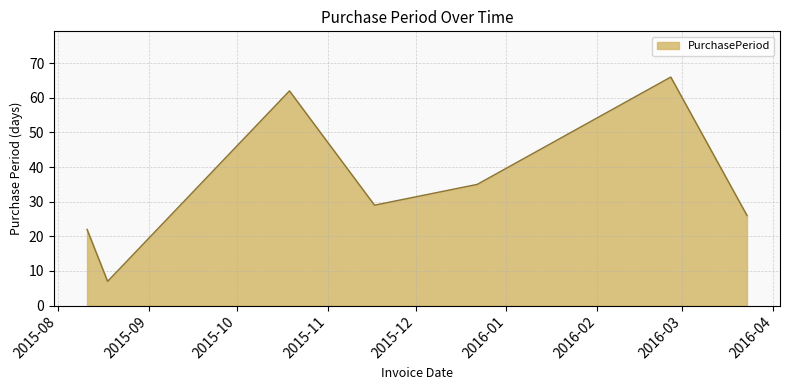

What is the minimum value shown in the chart?

7